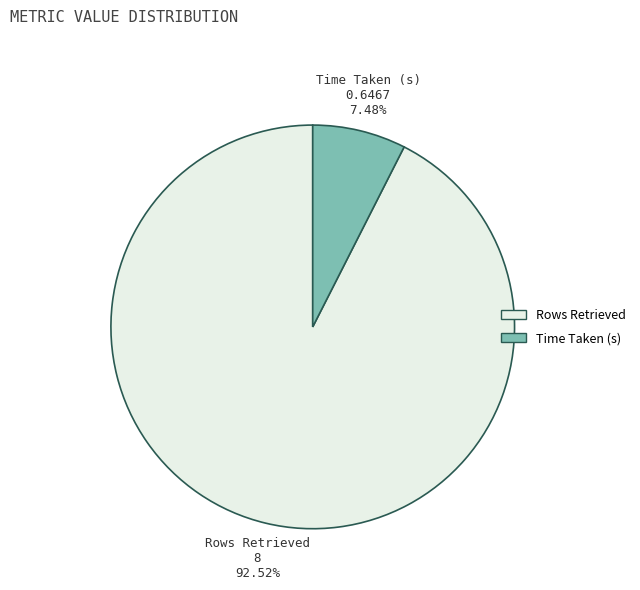

Which has a higher value, Time Taken (s) or Rows Retrieved?

Rows Retrieved